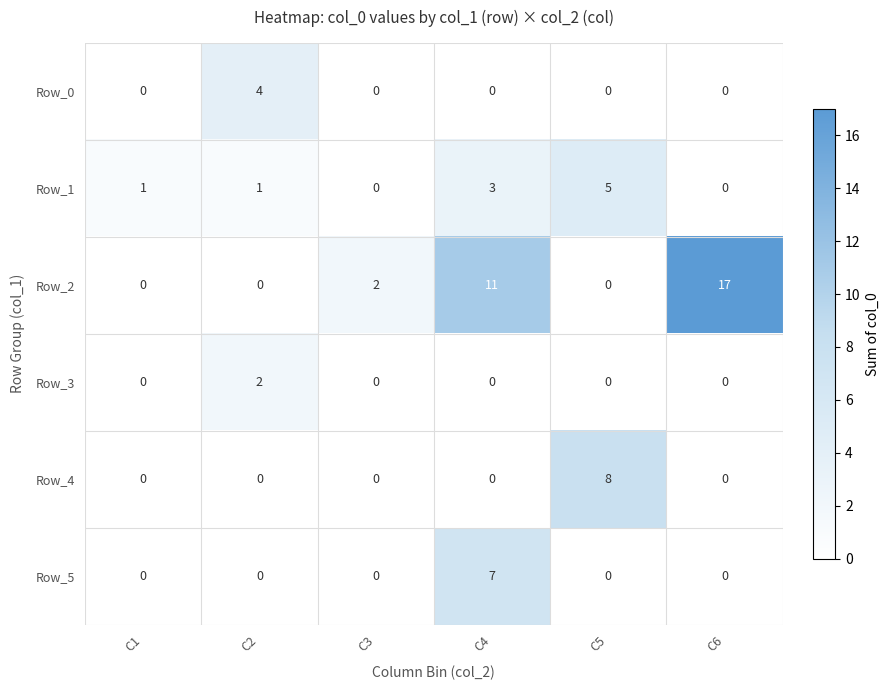

True or false: Row_2 has a value of 7 at C1.

False